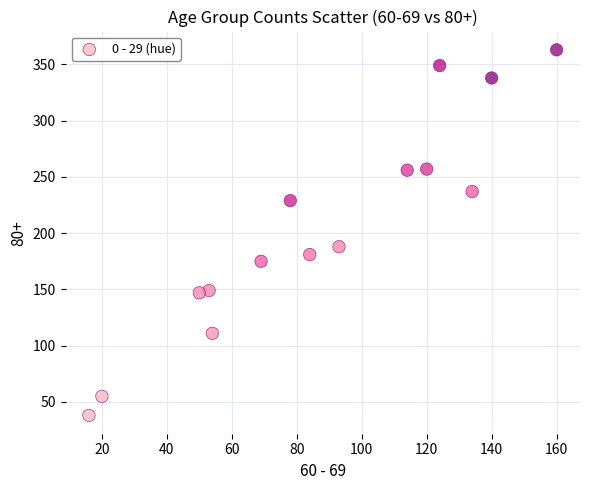

What Y value in the scatter plot is closest to 200?

188